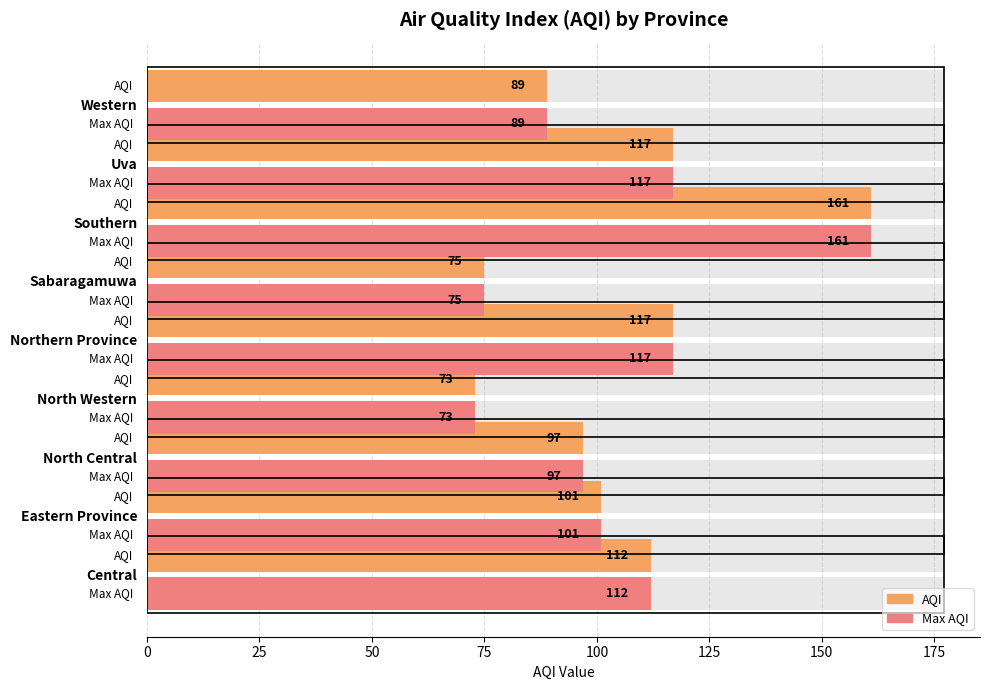

Count the number of data series in this chart.

2